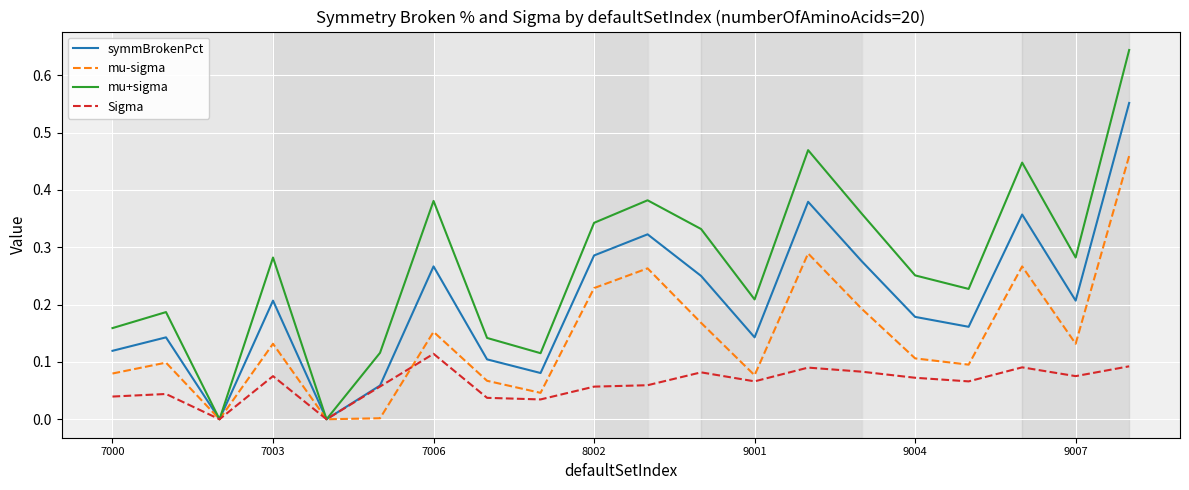

Which series has the largest total across all categories?

mu+sigma